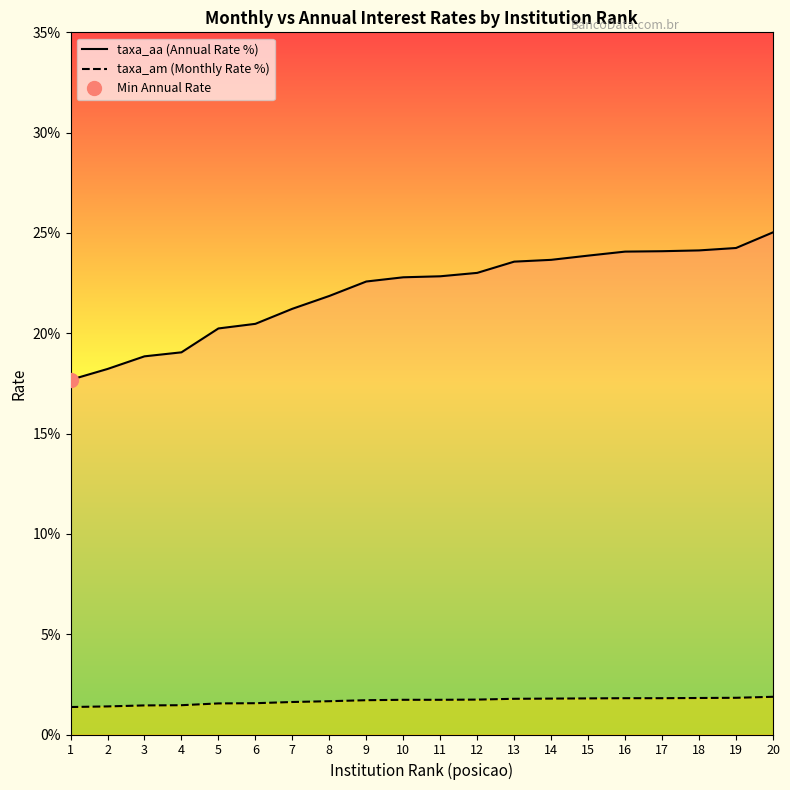

Reading left to right, what are all the values shown in this chart?

taxa_aa (Annual Rate %): 1=17.7	2=18.2	3=18.9	4=19.1	5=20.2	6=20.5	7=21.2	8=21.9	9=22.6	10=22.8	11=22.8	12=23.0	13=23.6	14=23.7	15=23.9	16=24.1	17=24.1	18=24.1	19=24.2	20=25.0
taxa_am (Monthly Rate %): 1=1.4	2=1.4	3=1.4	4=1.5	5=1.6	6=1.6	7=1.6	8=1.7	9=1.7	10=1.7	11=1.7	12=1.7	13=1.8	14=1.8	15=1.8	16=1.8	17=1.8	18=1.8	19=1.8	20=1.9